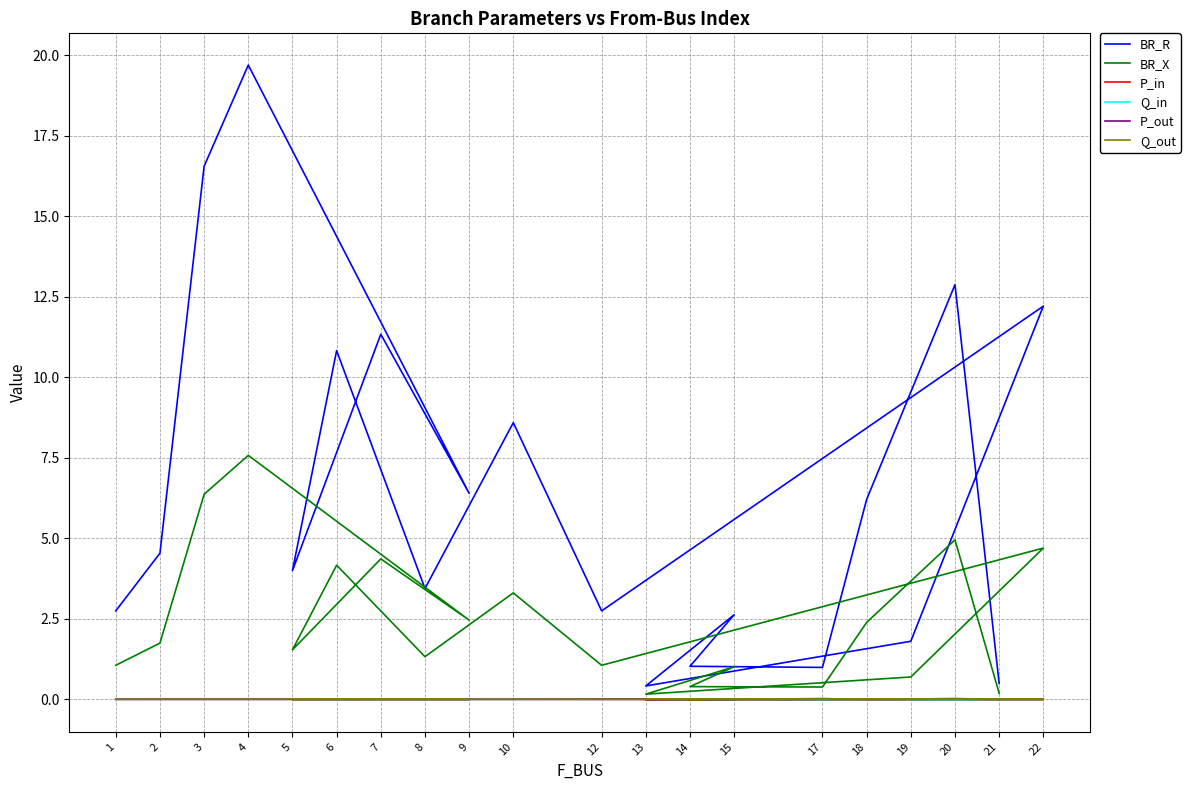

What are all the series names shown in the legend?

BR_R, BR_X, P_in, Q_in, P_out, Q_out